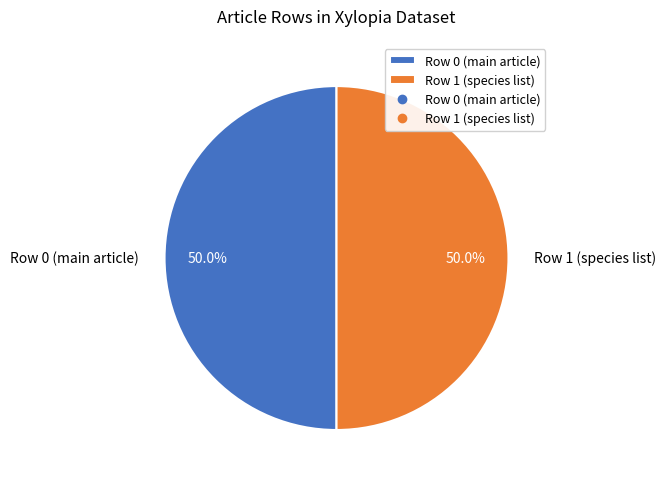

To the nearest percent, what is the difference between the largest and smallest slice percentages?

0%